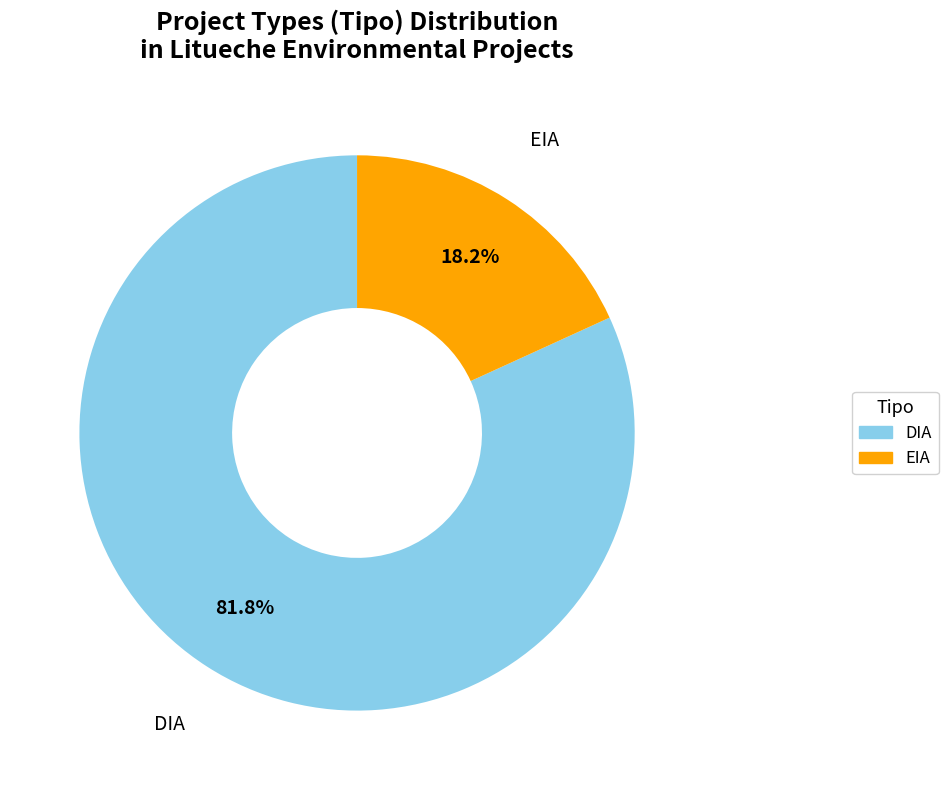

Is there a majority slice in this chart?

Yes